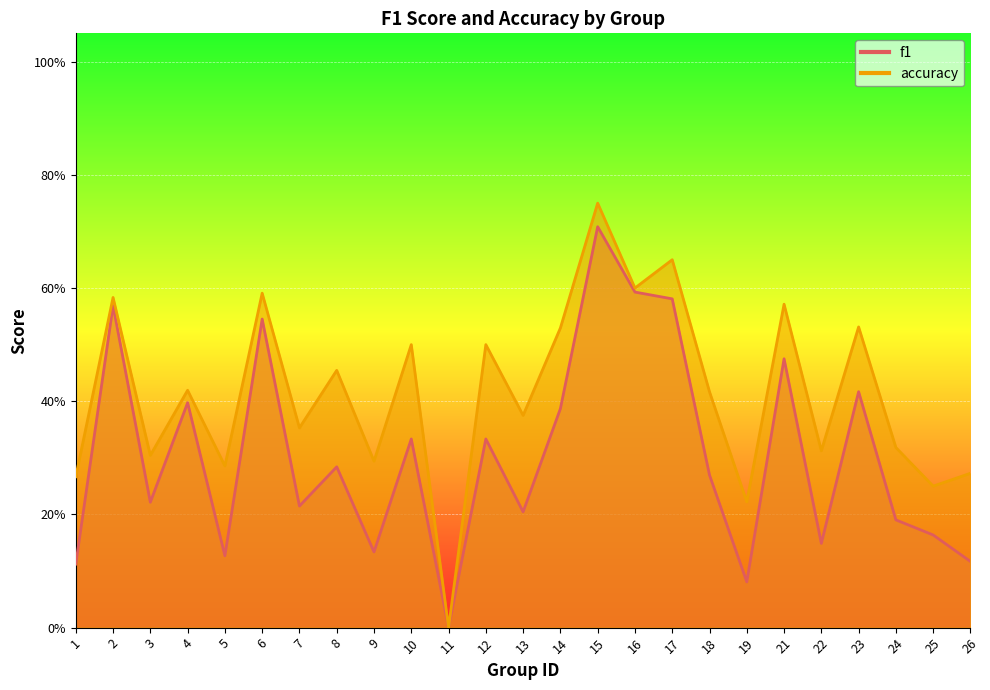

What are all the series names shown in the legend?

f1, accuracy